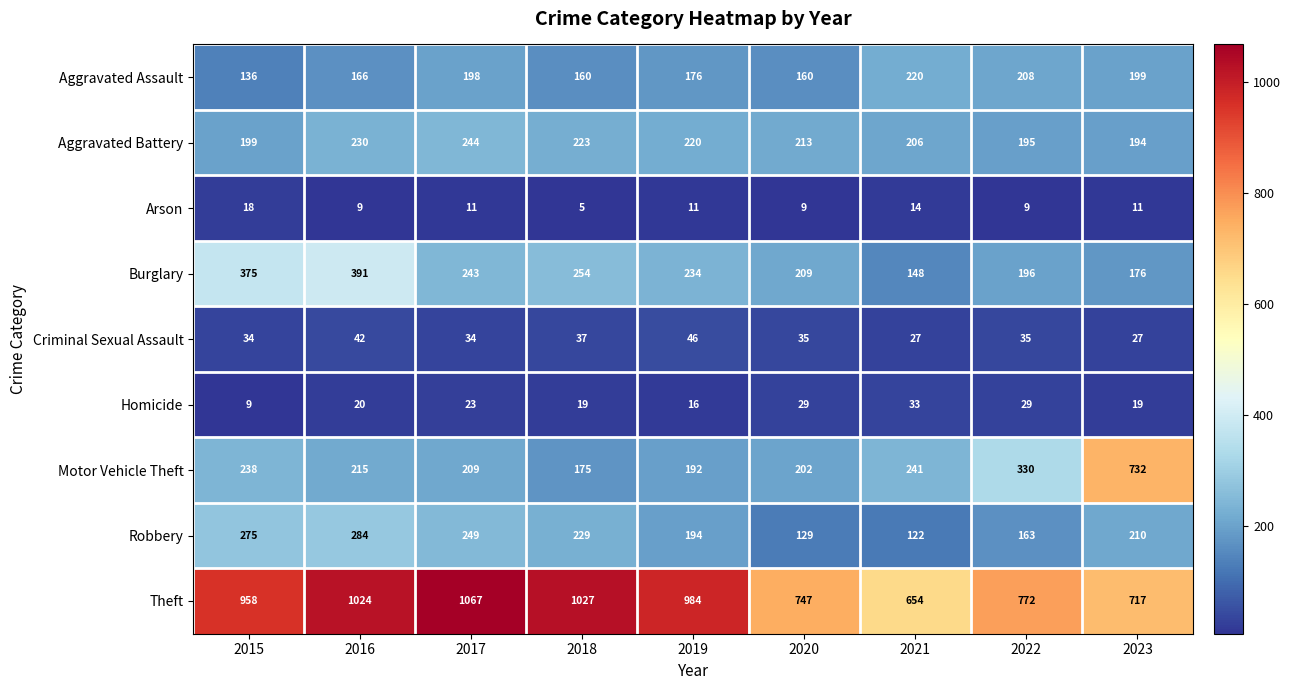

The Homicide series shows 16 at 2019. True or false?

True